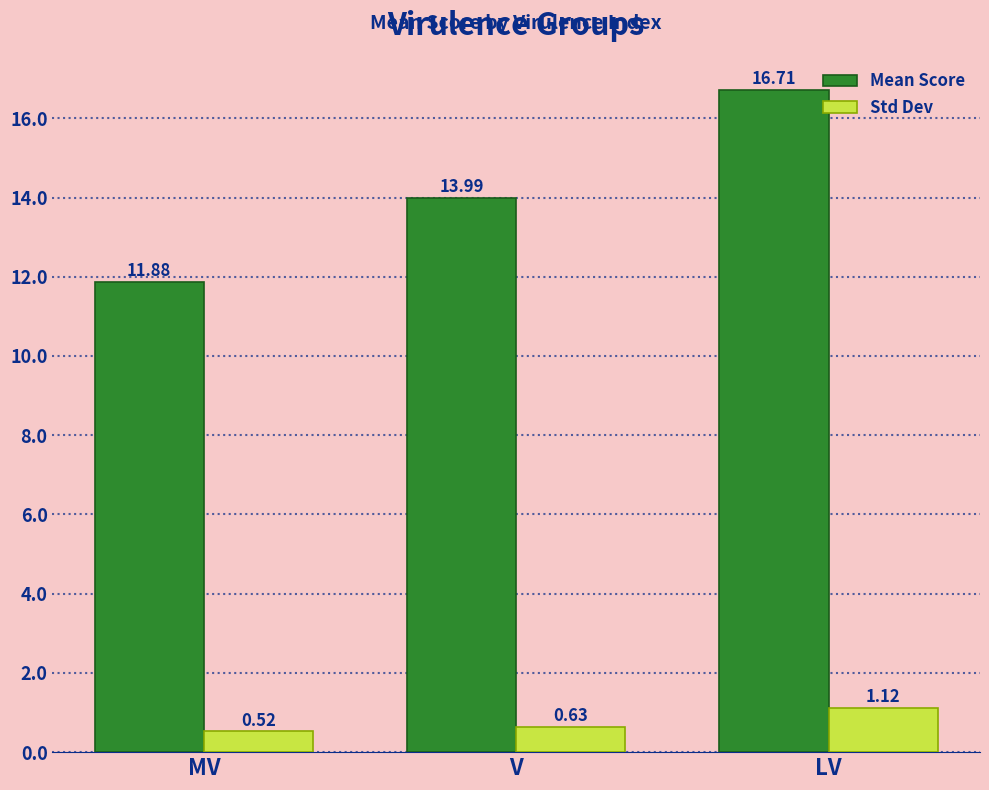

At which category is the sum across all series the highest?

LV